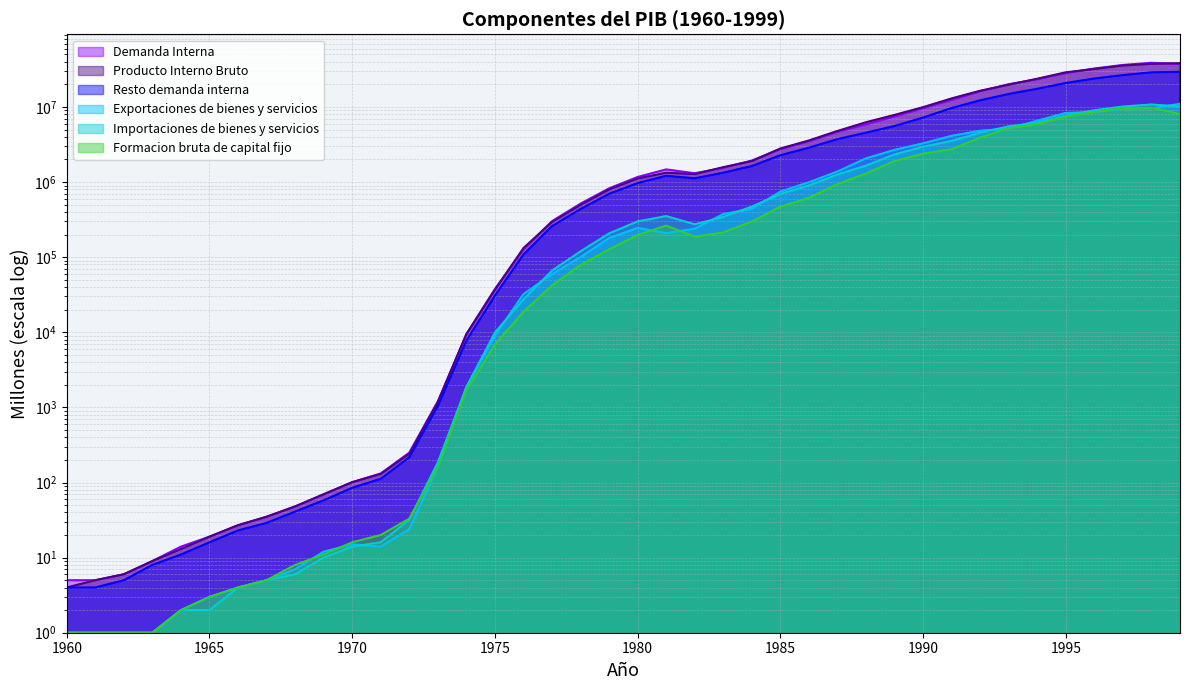

Which label corresponds to the largest value in the chart?

1998